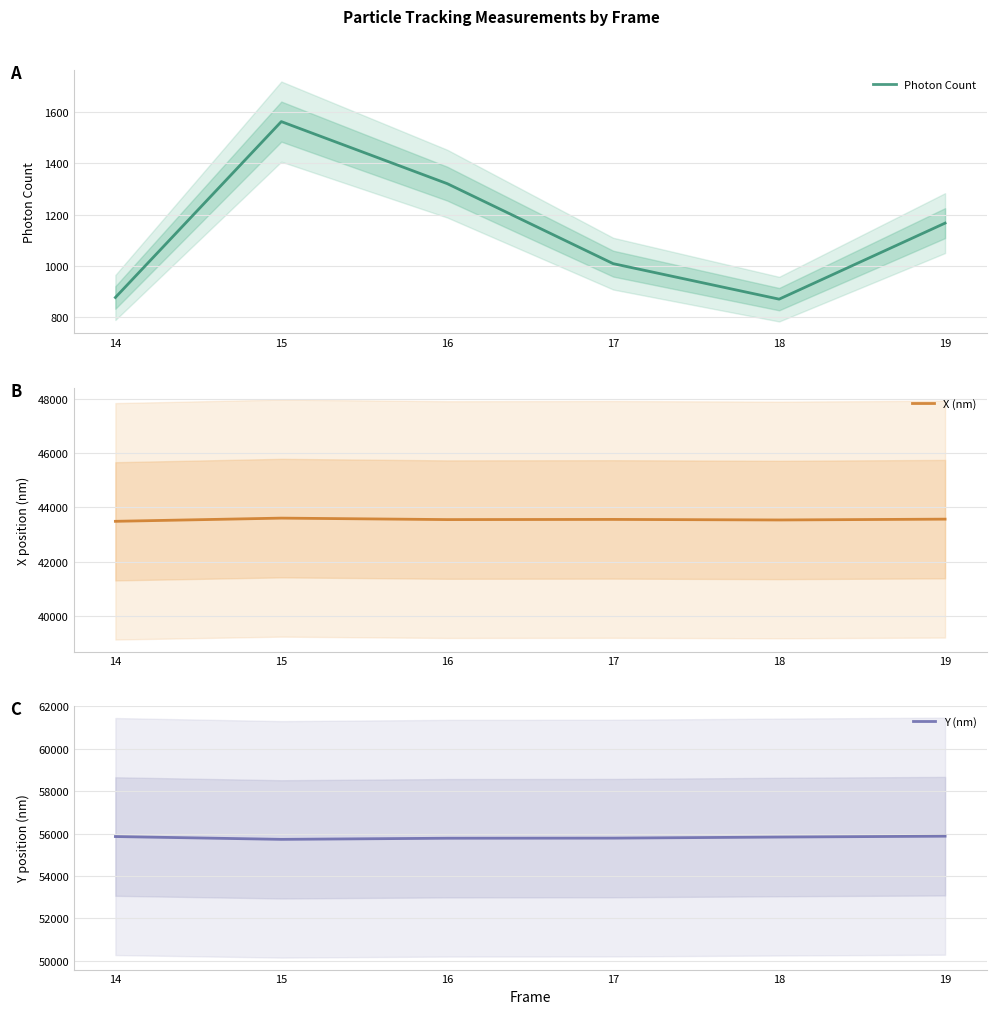

What is the minimum value shown in the chart?

870.2